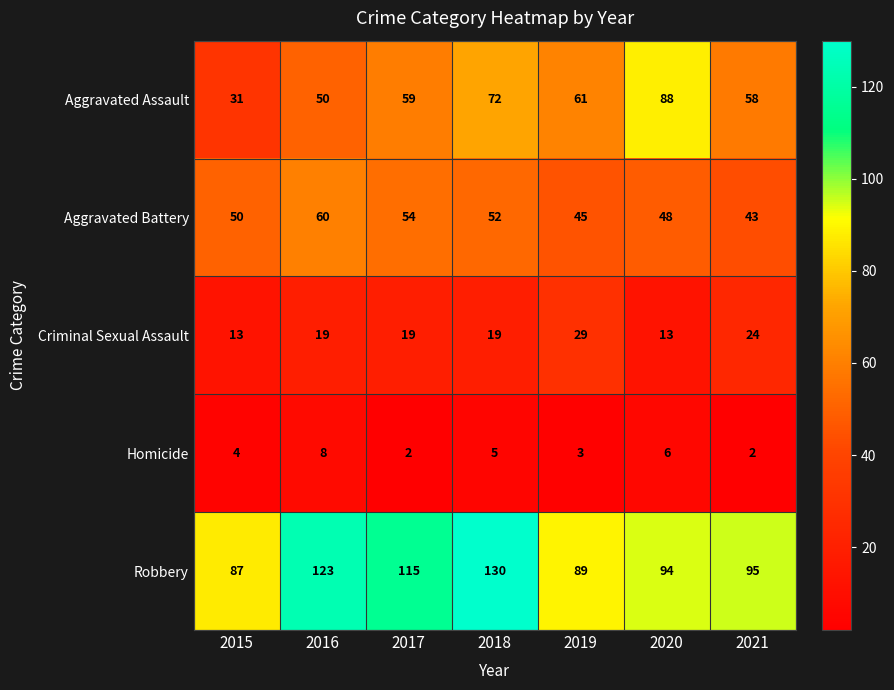

Read the Criminal Sexual Assault value at 2016, to the nearest 5.

20